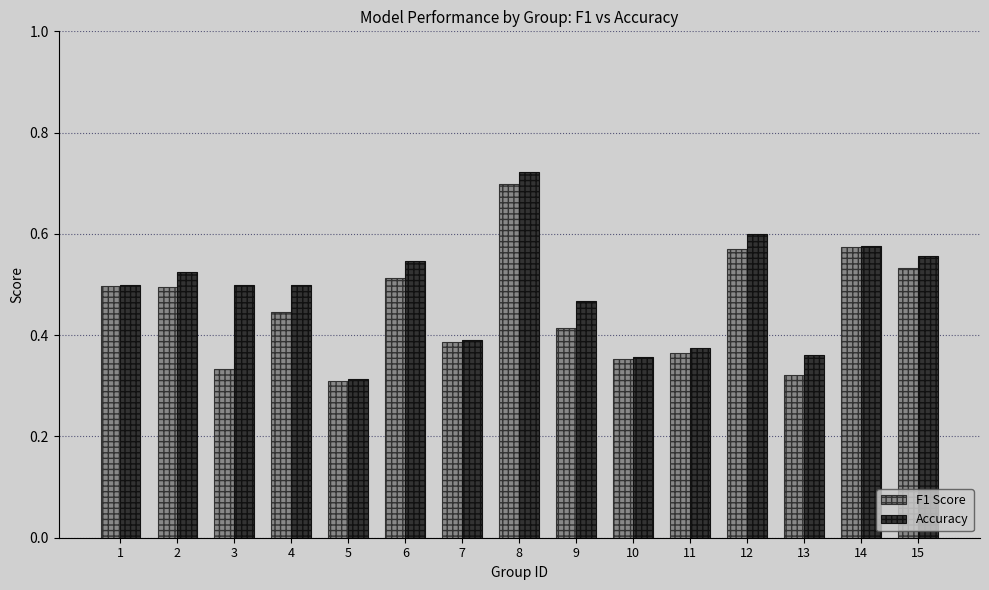

The value of F1 Score at 10 is 0.5. True or false?

False